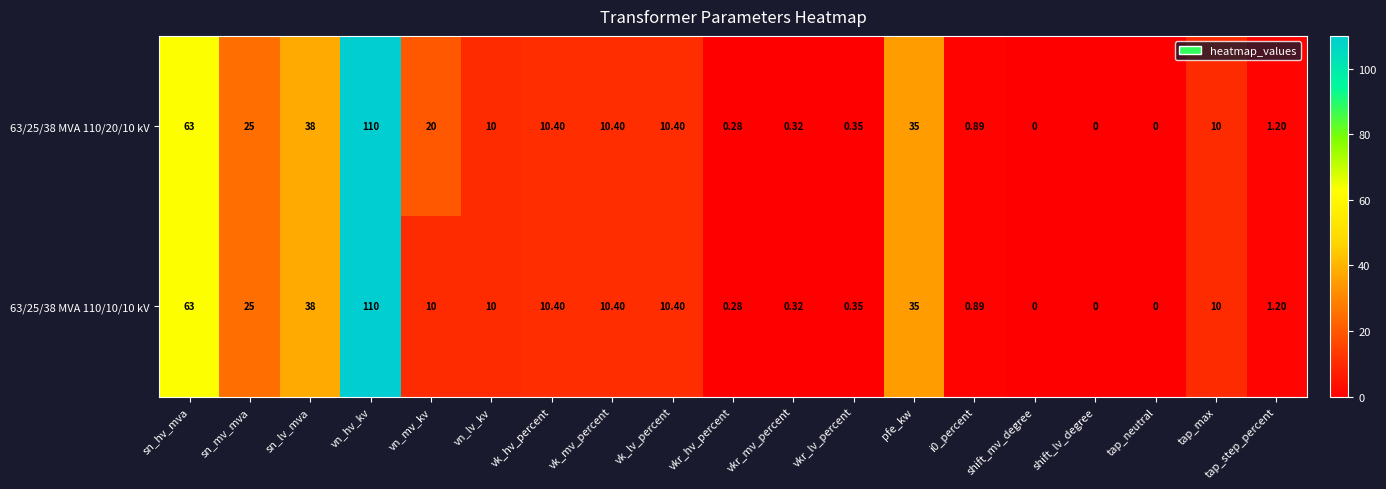

At which label is 63/25/38 MVA 110/20/10 kV closest to 55?

sn_hv_mva